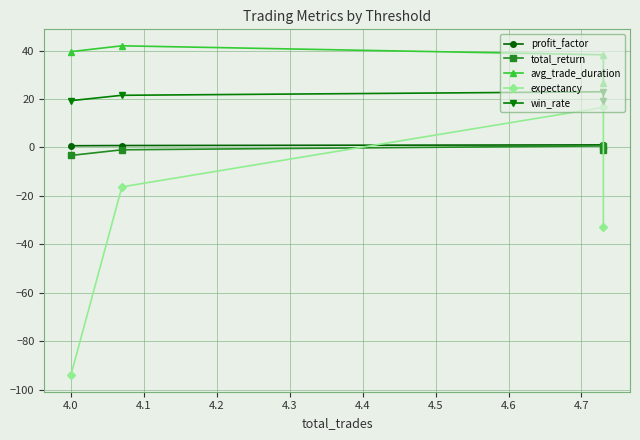

The value of win_rate at 4.0 is 11.9. True or false?

False